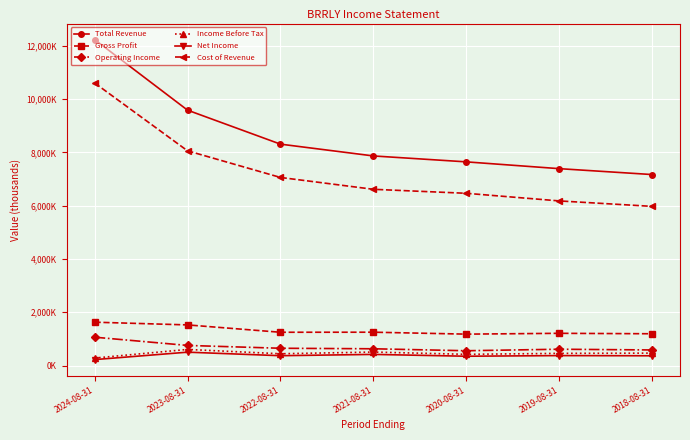

At which category is the sum across all series the highest?

2024-08-31